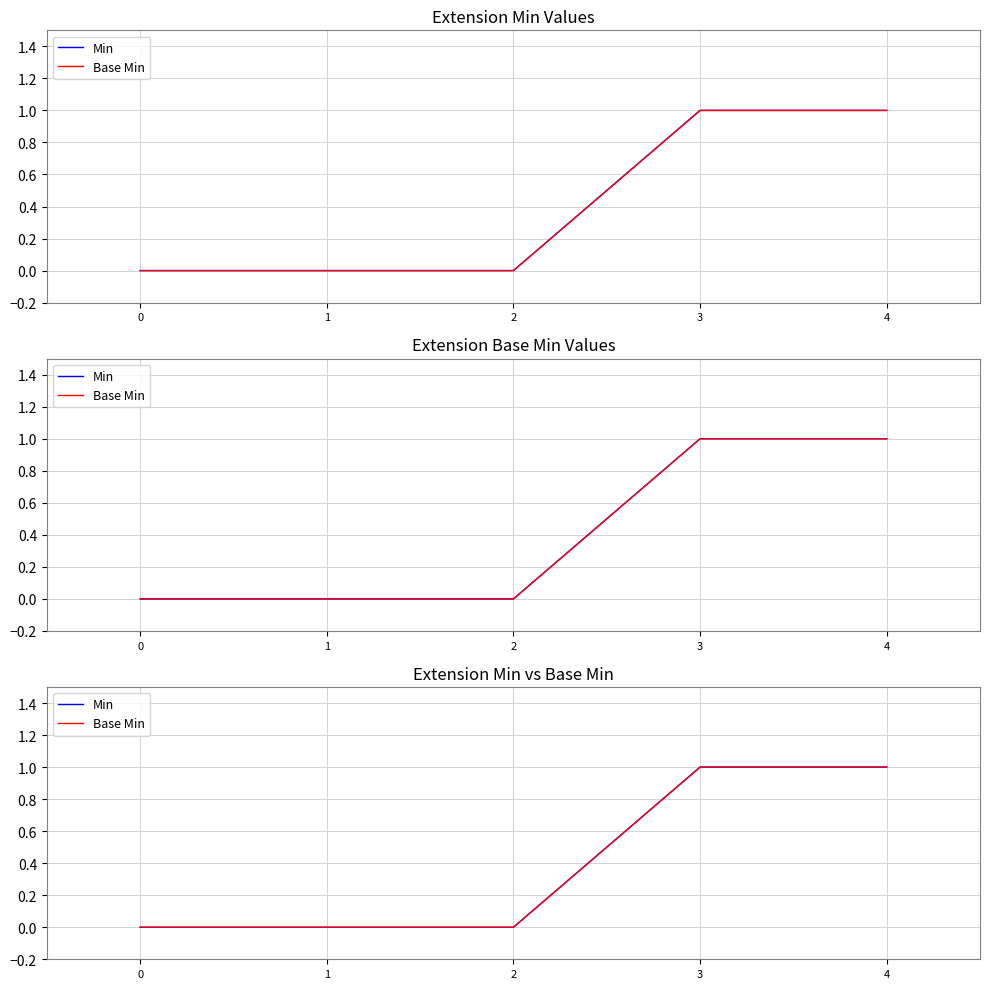

How many positive values does the Min series have?

2